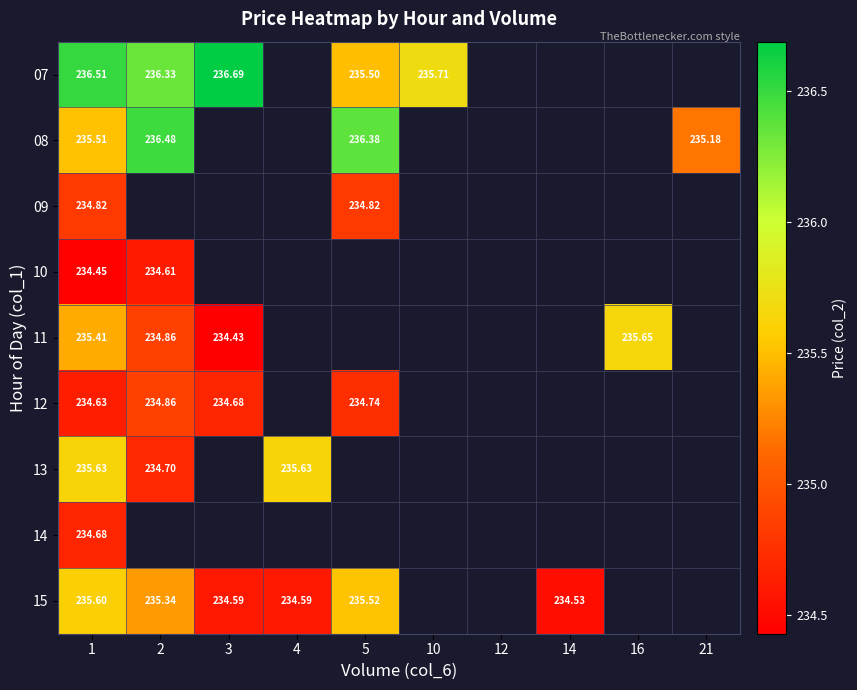

Is the value of 10 at 2 greater than the value of 15 at 3?

Yes